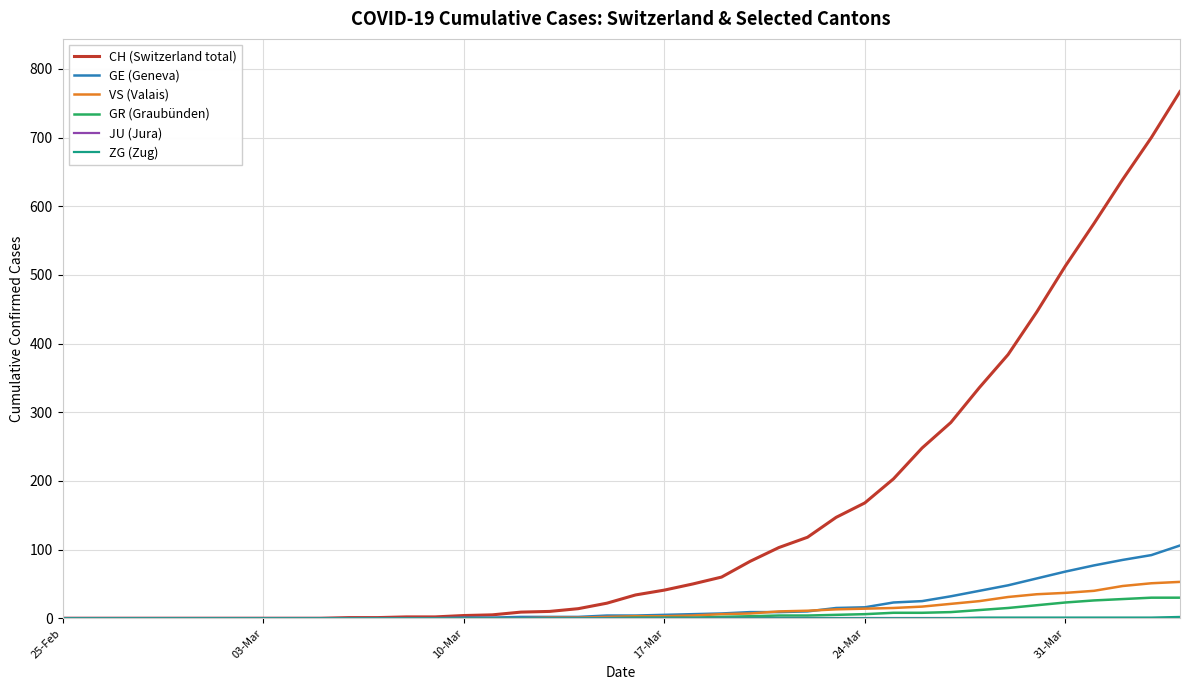

After their last crossing, which series has the higher values: GE (Geneva) or VS (Valais)?

GE (Geneva)